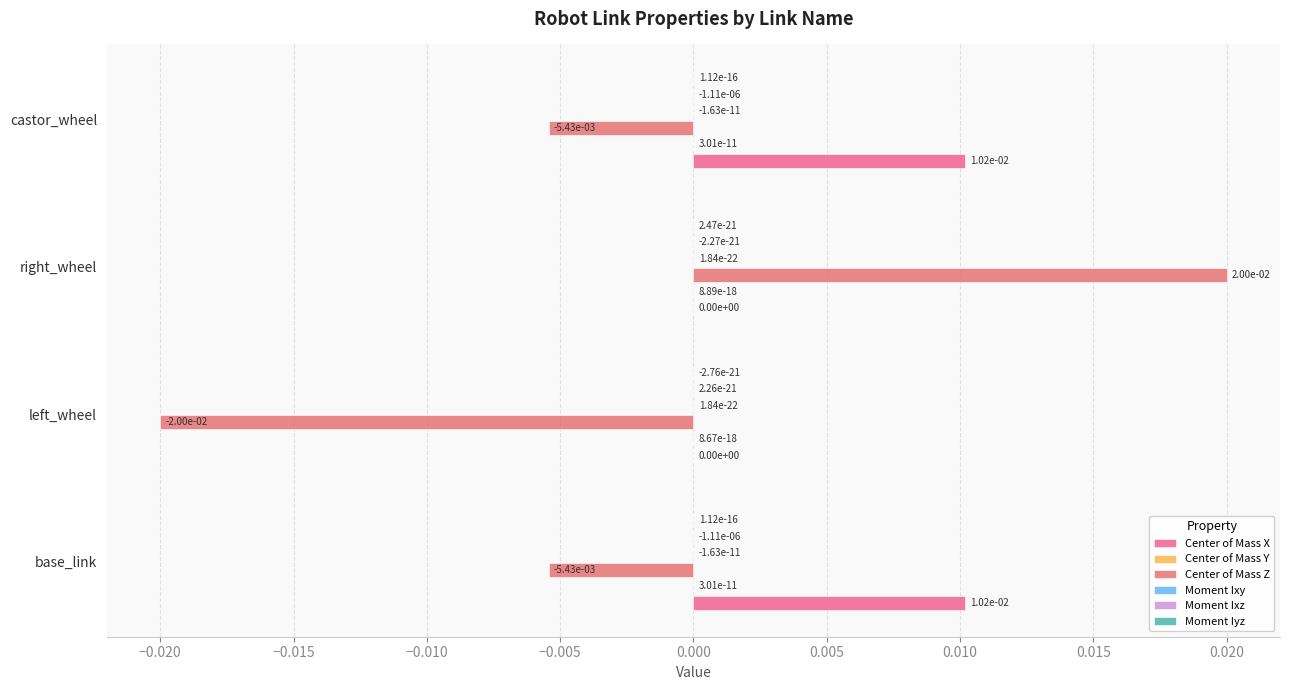

At how many categories does at least one series exceed 0?

4